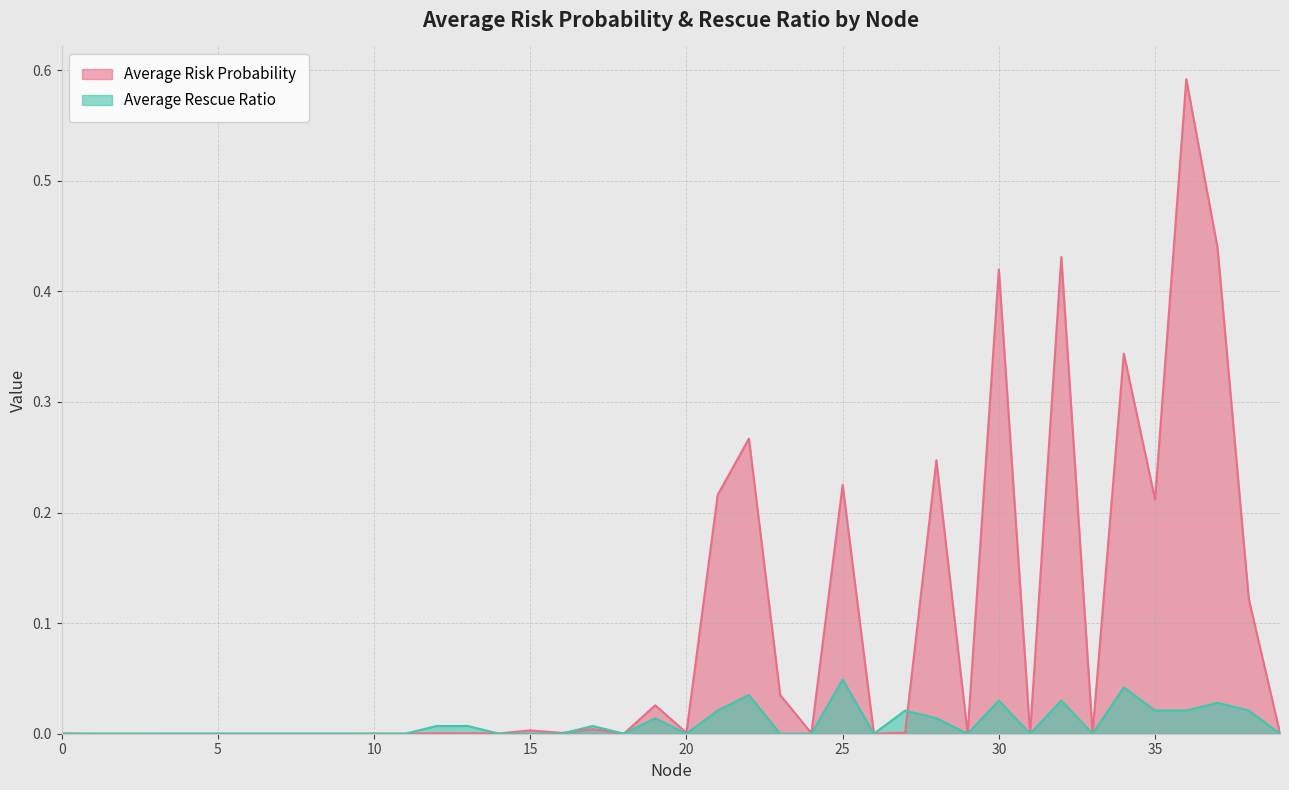

How many interior local peaks does the Average Rescue Ratio series have?

10